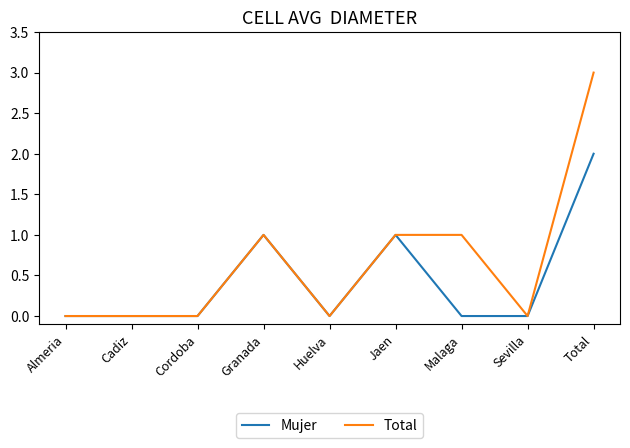

True or false: Total has a value of -1 at Cordoba.

False